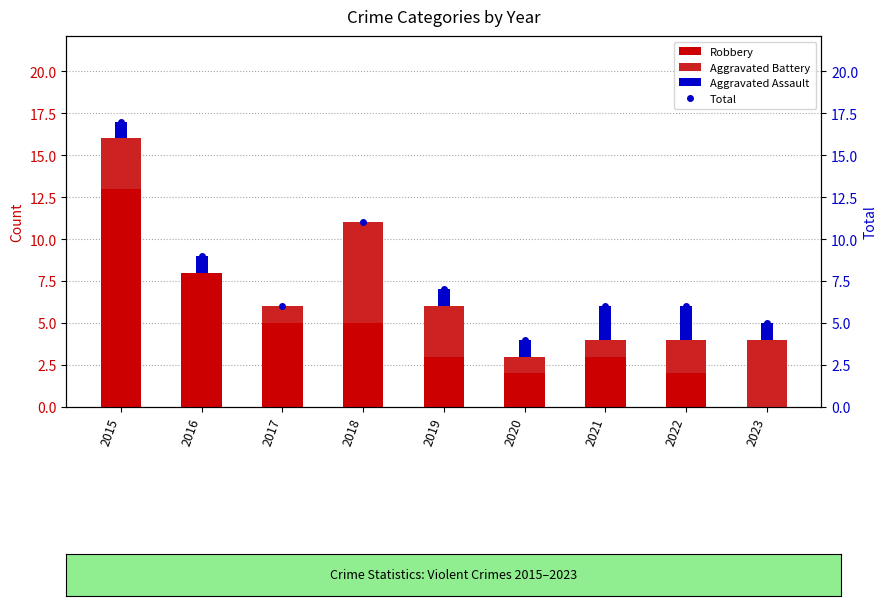

Reading left to right, extract all data points from this chart.

Robbery: 13	8	5	5	3	2	3	2	0
Aggravated Battery: 3	0	1	6	3	1	1	2	4
Aggravated Assault: 1	1	0	0	1	1	2	2	1
Total: 17	9	6	11	7	4	6	6	5